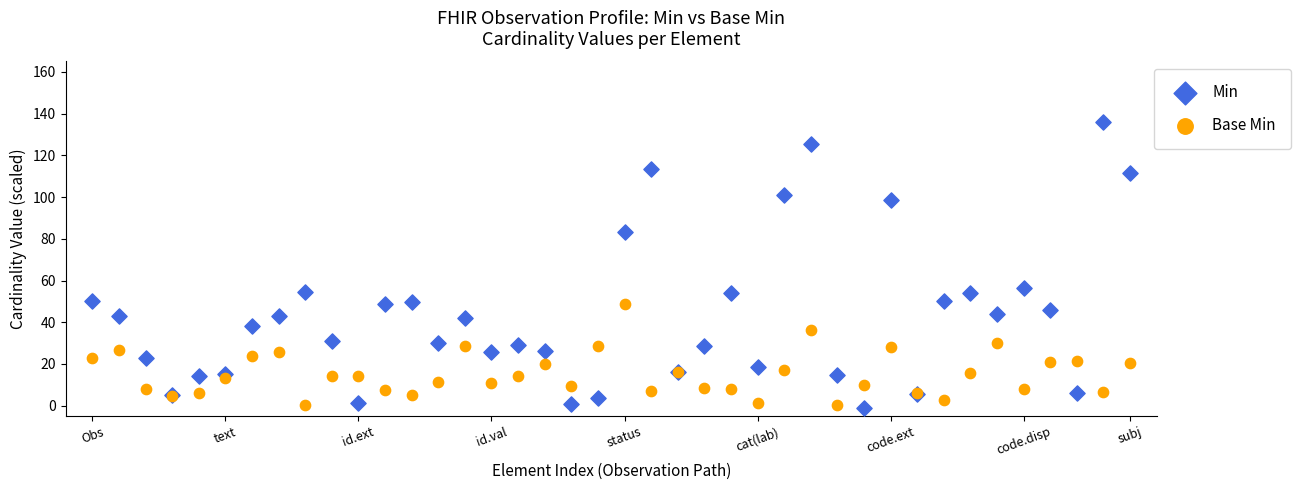

Which series has the widest spread of Y values?

Min